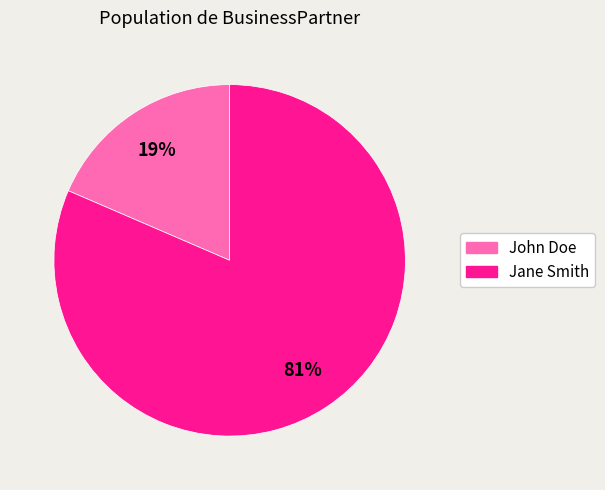

Which category has the smallest portion of the pie?

John Doe